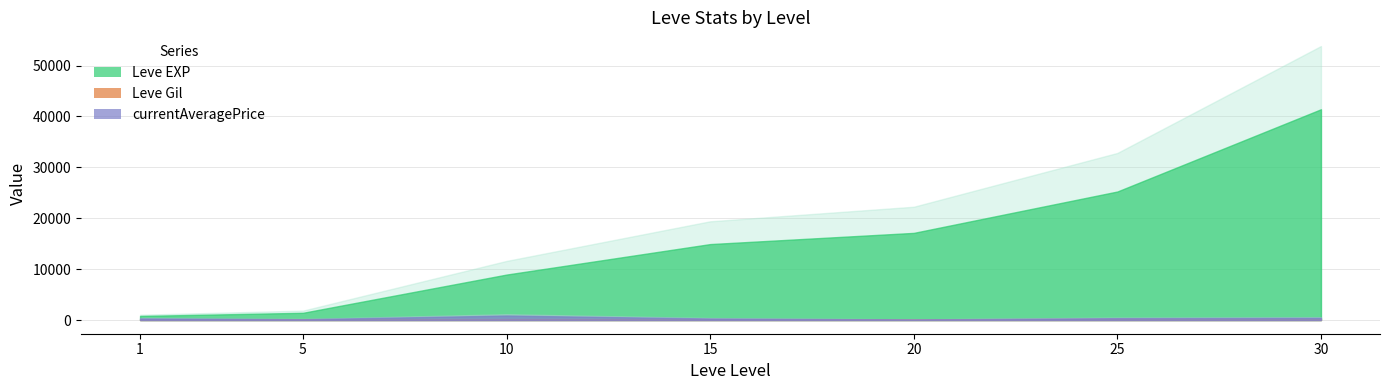

At how many categories does at least one series exceed 22944?

2